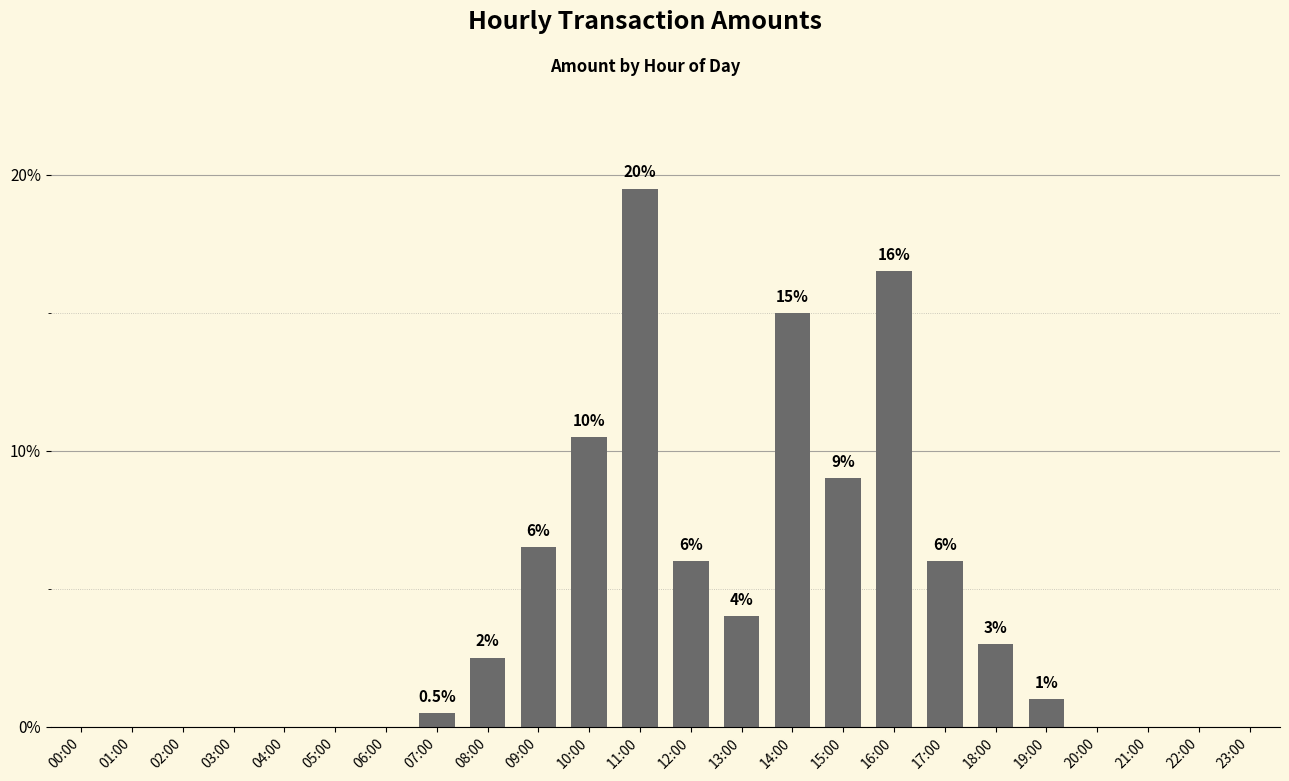

What is the change in value from 19:00 to 20:00?

-1.0